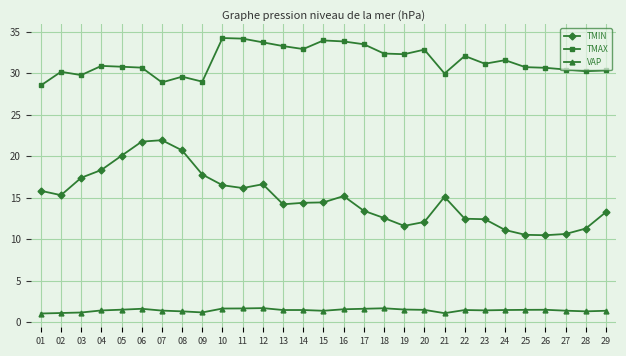

Does the chart display data point markers on the line(s)?

Yes